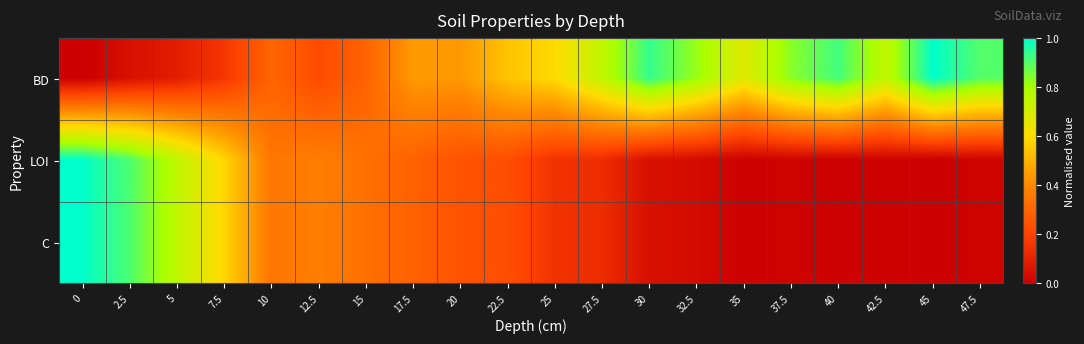

Reading left to right, list all the values displayed in this chart.

BD: 0=0.0	2.5=0.0	5=0.1	7.5=0.2	10=0.3	12.5=0.2	15=0.3	17.5=0.4	20=0.4	22.5=0.5	25=0.6	27.5=0.7	30=0.9	32.5=0.8	35=0.7	37.5=0.8	40=0.9	42.5=0.7	45=1.0	47.5=0.9
LOI: 0=1.0	2.5=0.9	5=0.8	7.5=0.6	10=0.3	12.5=0.4	15=0.3	17.5=0.3	20=0.2	22.5=0.2	25=0.1	27.5=0.1	30=0.0	32.5=0.0	35=0.0	37.5=0.0	40=0.0	42.5=0.0	45=0.0	47.5=0.0
C: 0=1.0	2.5=0.9	5=0.8	7.5=0.6	10=0.3	12.5=0.4	15=0.3	17.5=0.3	20=0.2	22.5=0.2	25=0.1	27.5=0.1	30=0.0	32.5=0.0	35=0.0	37.5=0.0	40=0.0	42.5=0.0	45=0.0	47.5=0.0